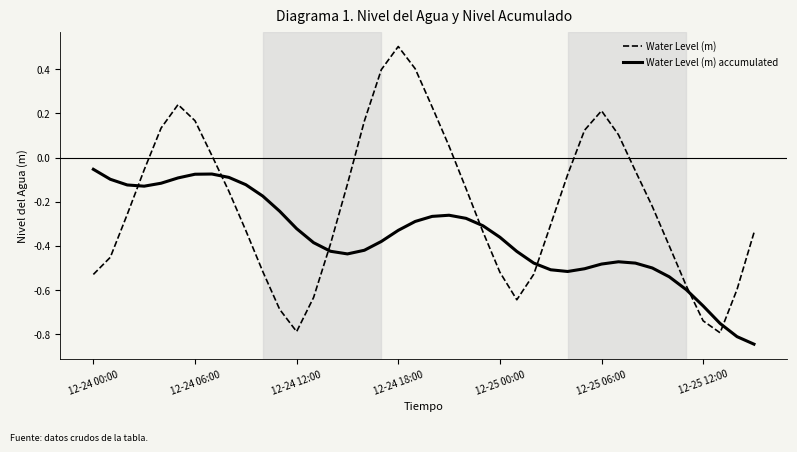

Which series ends up on top after the final intersection of Water Level (m) and Water Level (m) accumulated?

Water Level (m)